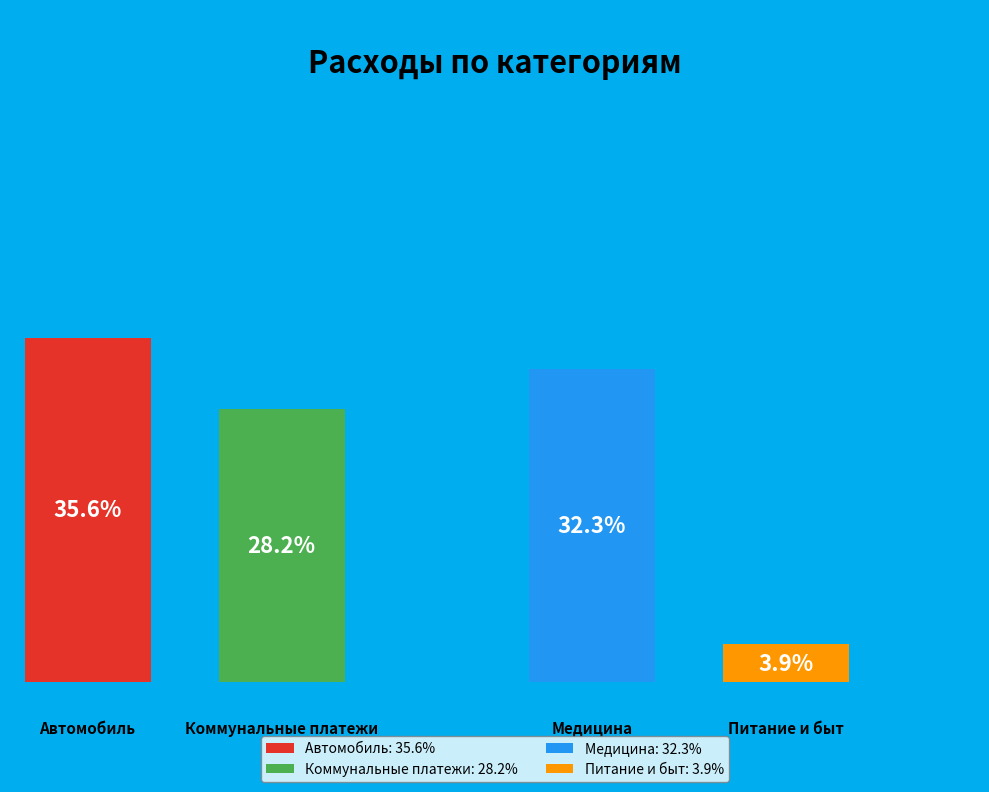

What portion of the pie excludes Автомобиль?

64.4%